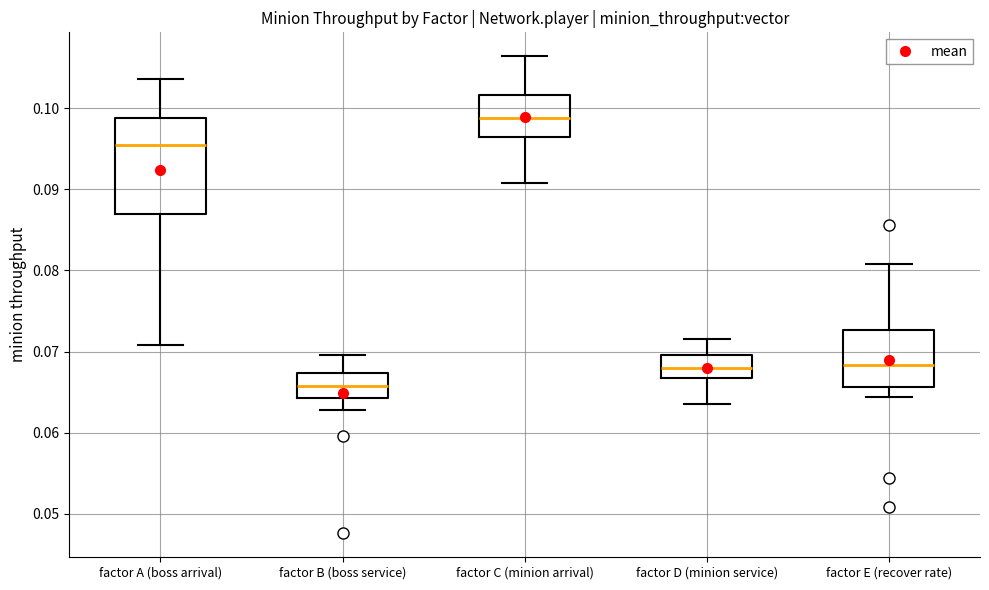

Which box's median line is the highest?

factor C (minion arrival)